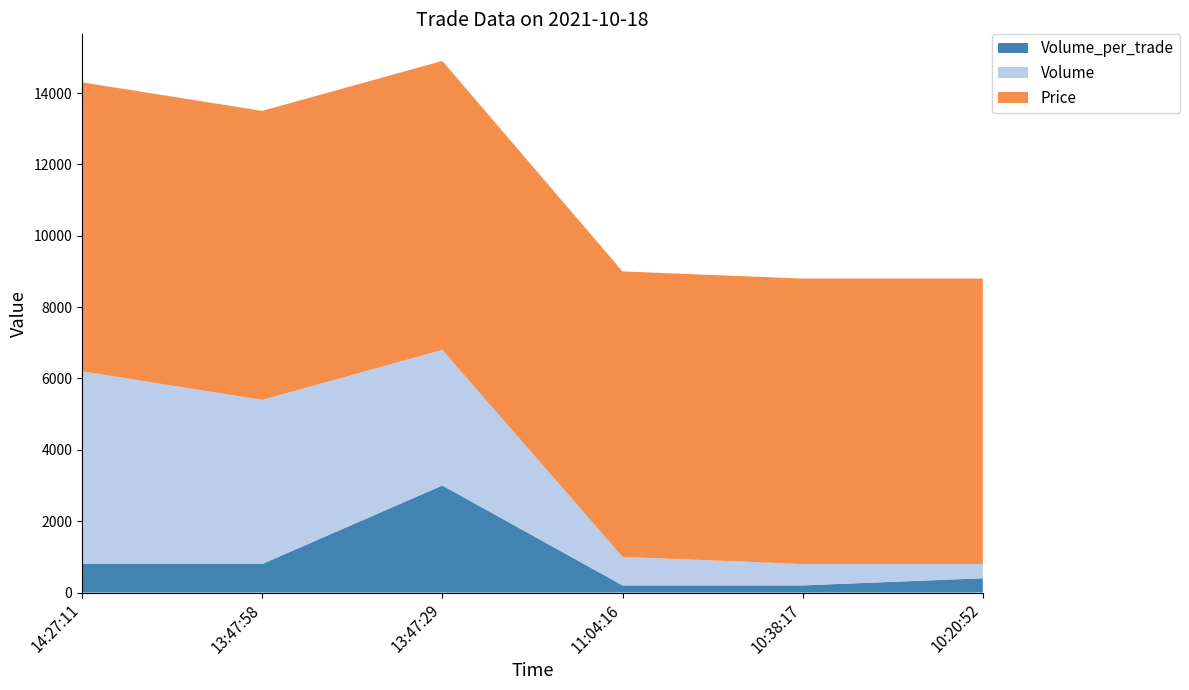

Reading left to right, list all the values displayed in this chart.

Volume_per_trade: 14:27:11=800	13:47:58=800	13:47:29=3000	11:04:16=200	10:38:17=200	10:20:52=400
Volume: 14:27:11=5400	13:47:58=4600	13:47:29=3800	11:04:16=800	10:38:17=600	10:20:52=400
Price: 14:27:11=8100	13:47:58=8100	13:47:29=8100	11:04:16=8000	10:38:17=8000	10:20:52=8000